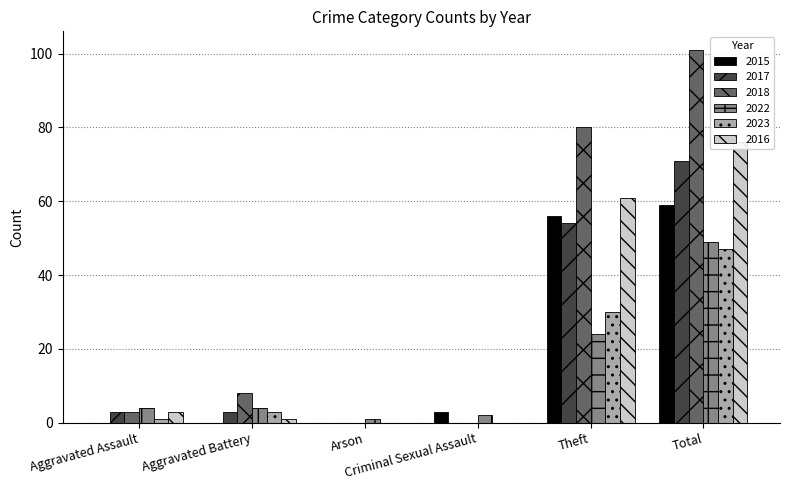

Reading left to right, list all the values displayed in this chart.

2015: Aggravated Assault=0	Aggravated Battery=0	Arson=0	Criminal Sexual Assault=3	Theft=56	Total=59
2017: Aggravated Assault=3	Aggravated Battery=3	Arson=0	Criminal Sexual Assault=0	Theft=54	Total=71
2018: Aggravated Assault=3	Aggravated Battery=8	Arson=0	Criminal Sexual Assault=0	Theft=80	Total=101
2022: Aggravated Assault=4	Aggravated Battery=4	Arson=1	Criminal Sexual Assault=2	Theft=24	Total=49
2023: Aggravated Assault=1	Aggravated Battery=3	Arson=0	Criminal Sexual Assault=0	Theft=30	Total=47
2016: Aggravated Assault=3	Aggravated Battery=1	Arson=0	Criminal Sexual Assault=0	Theft=61	Total=76